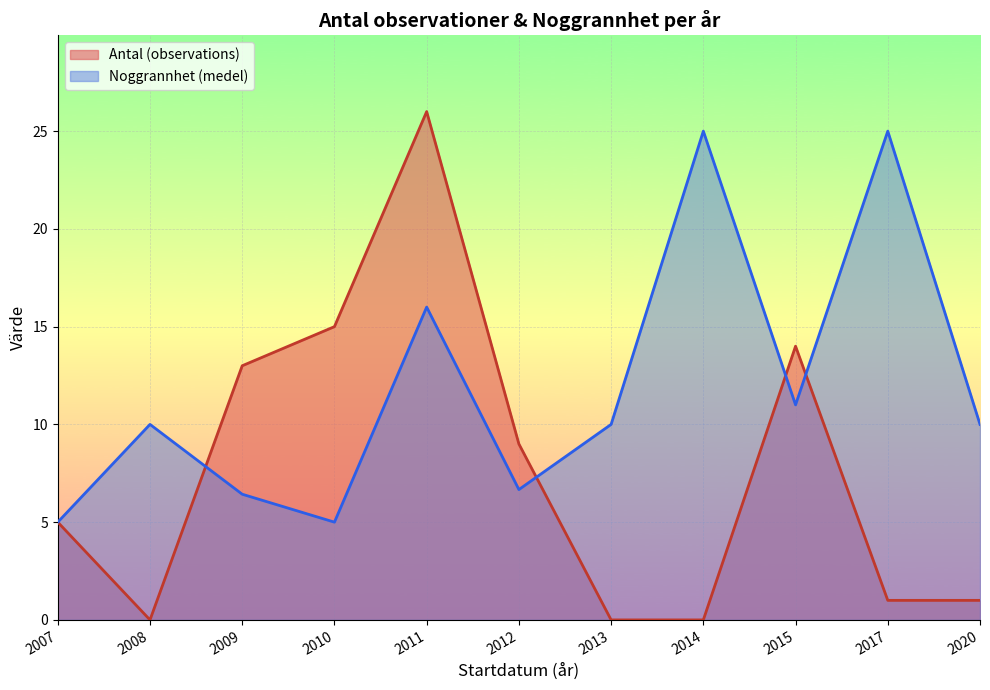

At which category is the sum across all series the highest?

2011